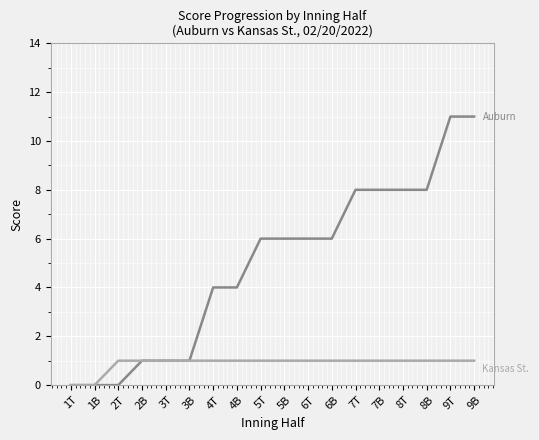

What position from the right is 9T?

2